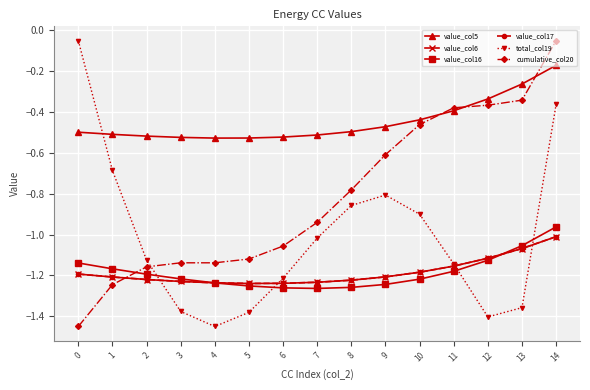

Which category has the lowest value across all series?

4